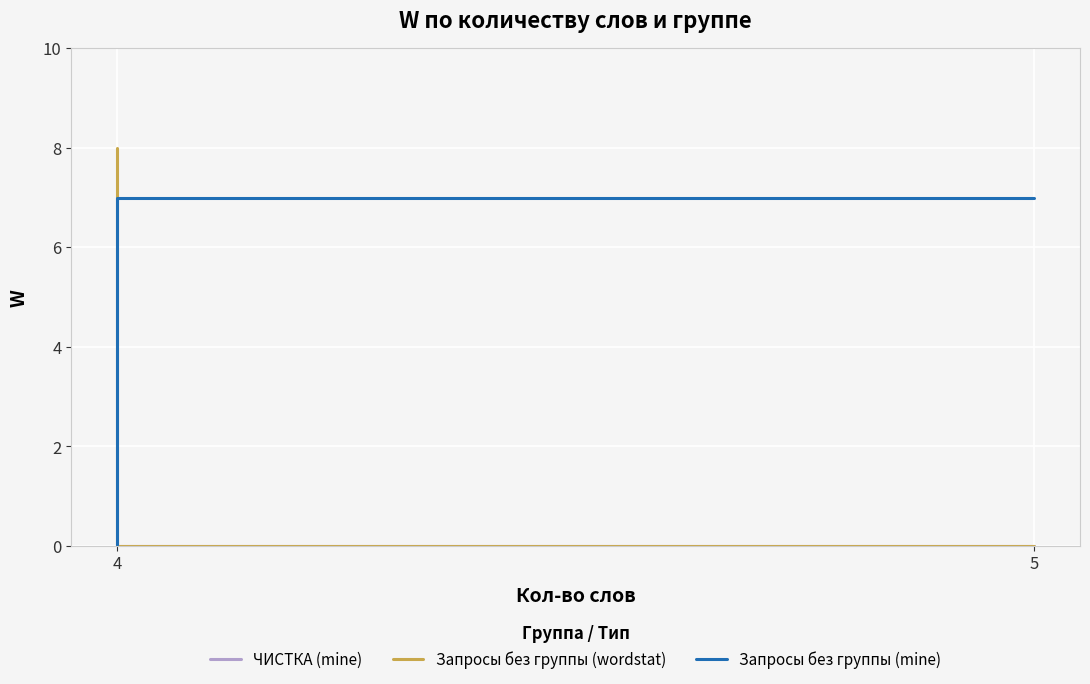

Does the chart display data point markers on the line(s)?

No